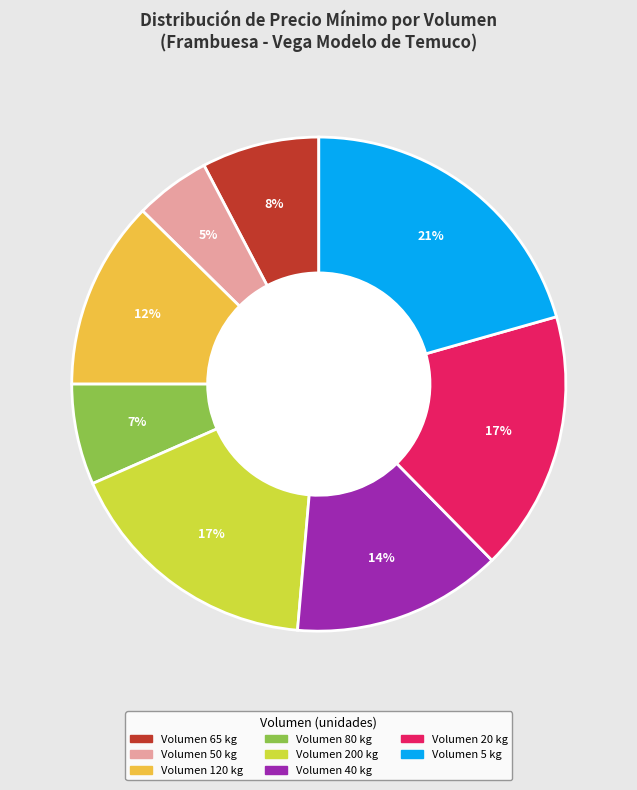

Does any single category account for the majority?

No